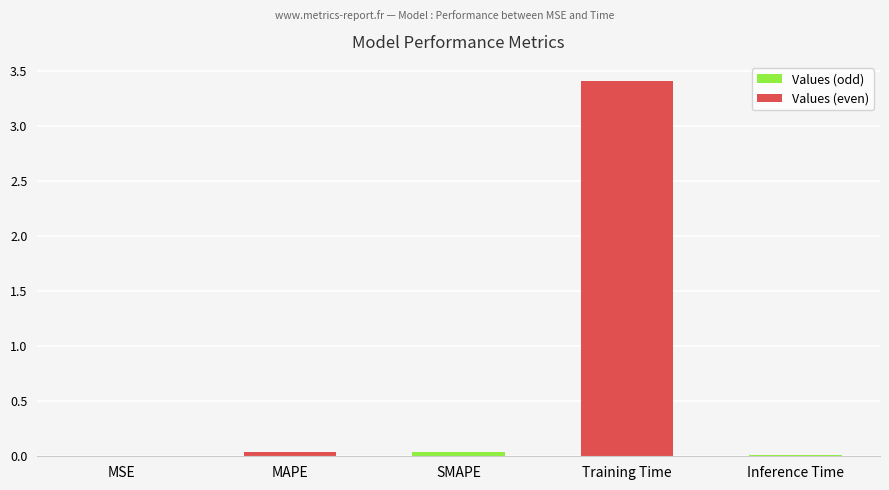

The value at MAPE is 0.0. True or false?

True